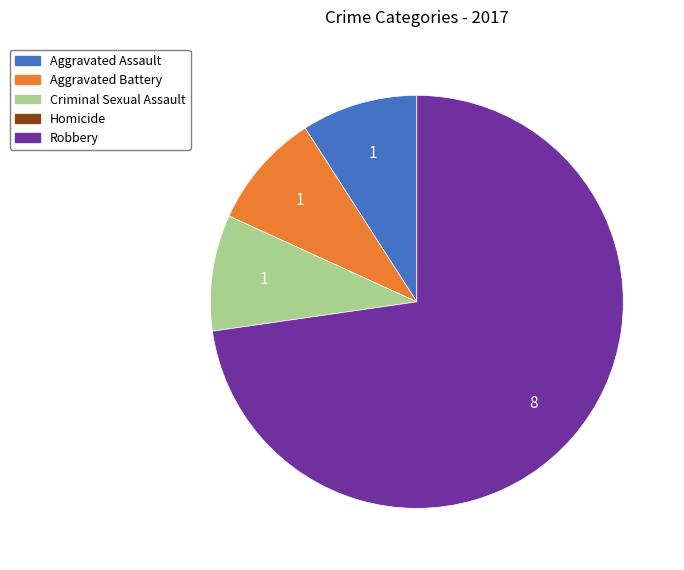

Count the number of slices in the pie.

4